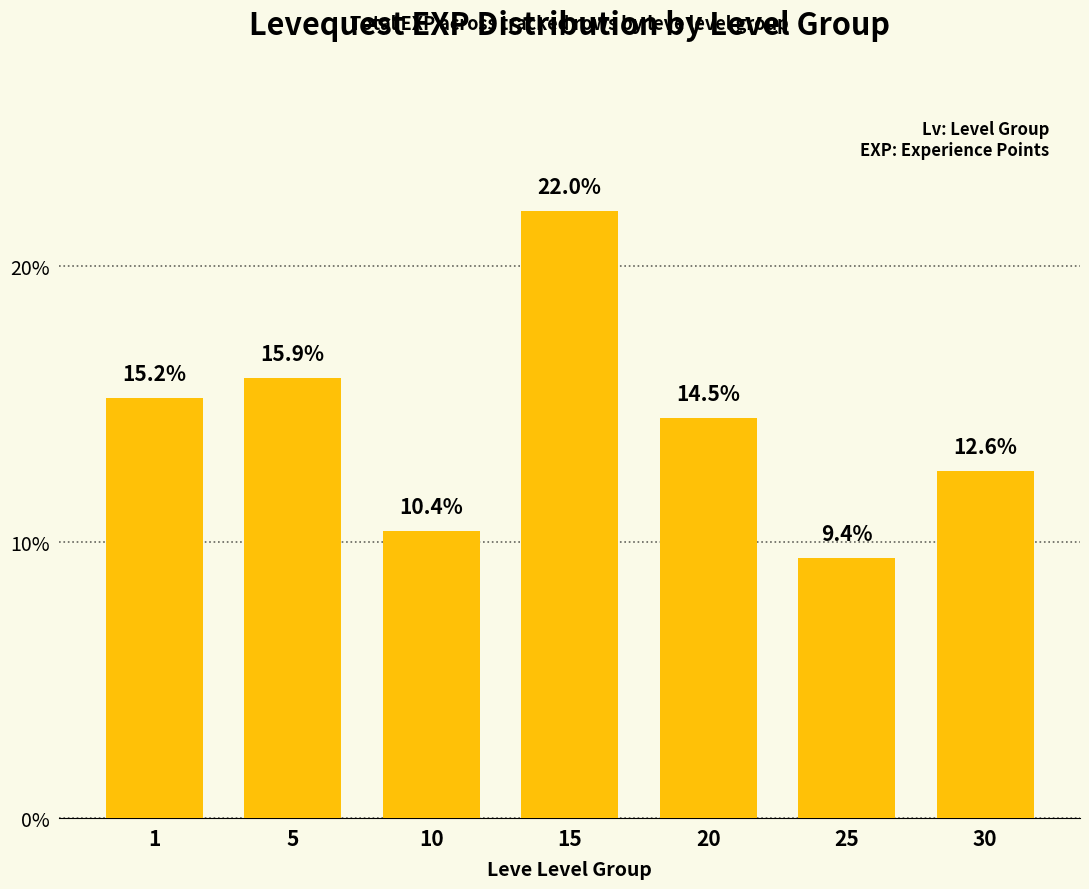

List the labels in order of value, largest first.

15, 5, 1, 20, 30, 10, 25